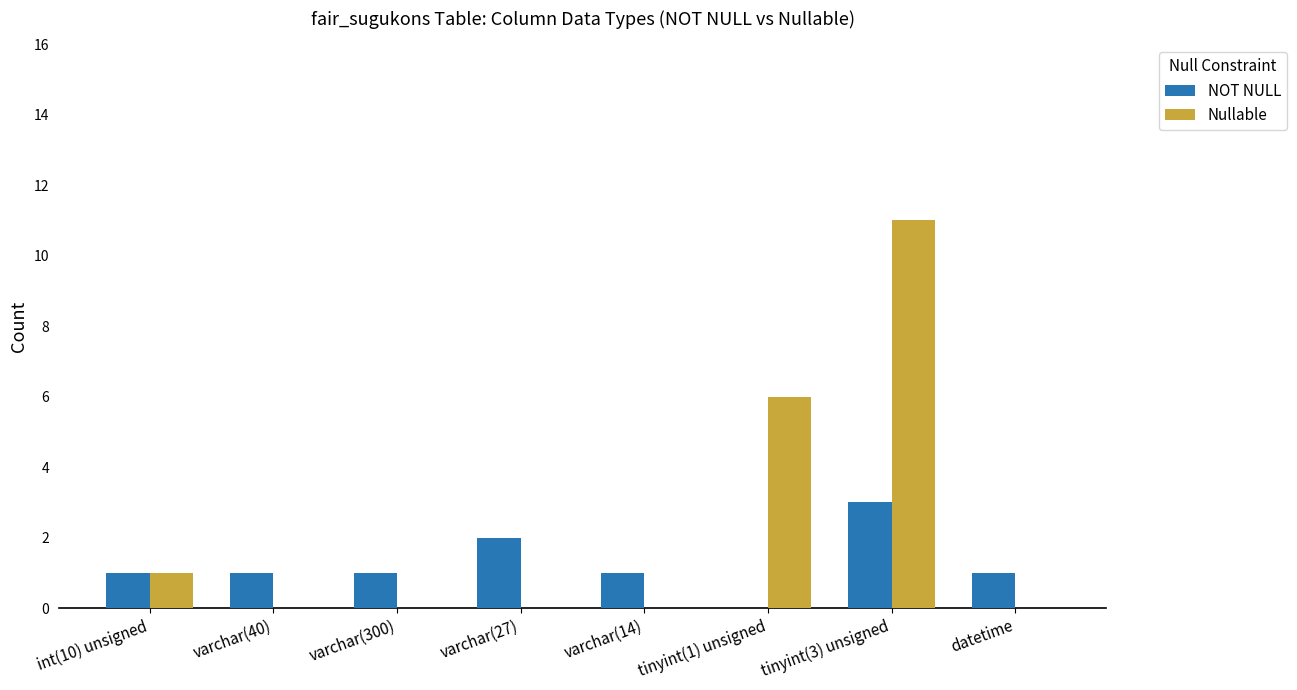

True or false: NOT NULL has a value of 0 at varchar(14).

False